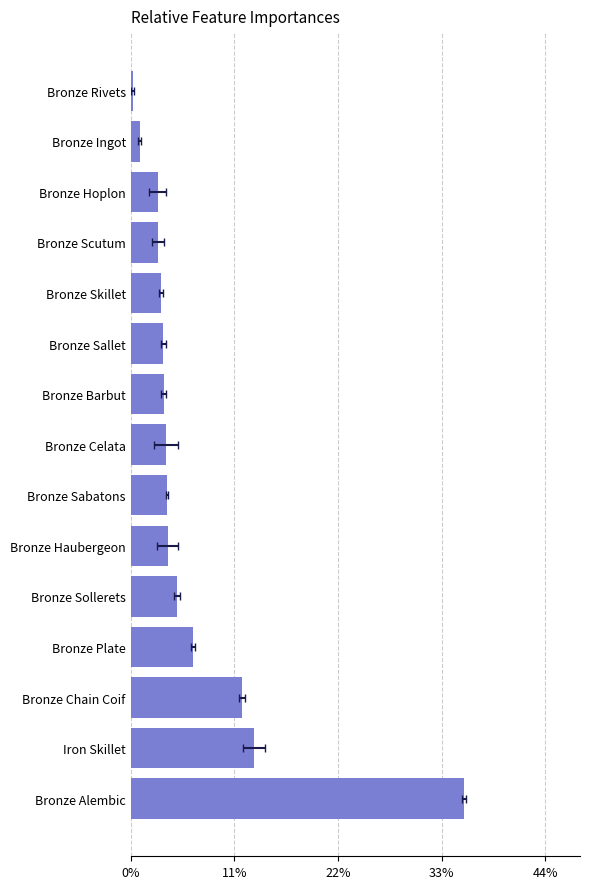

What is the smallest value displayed?

0.2